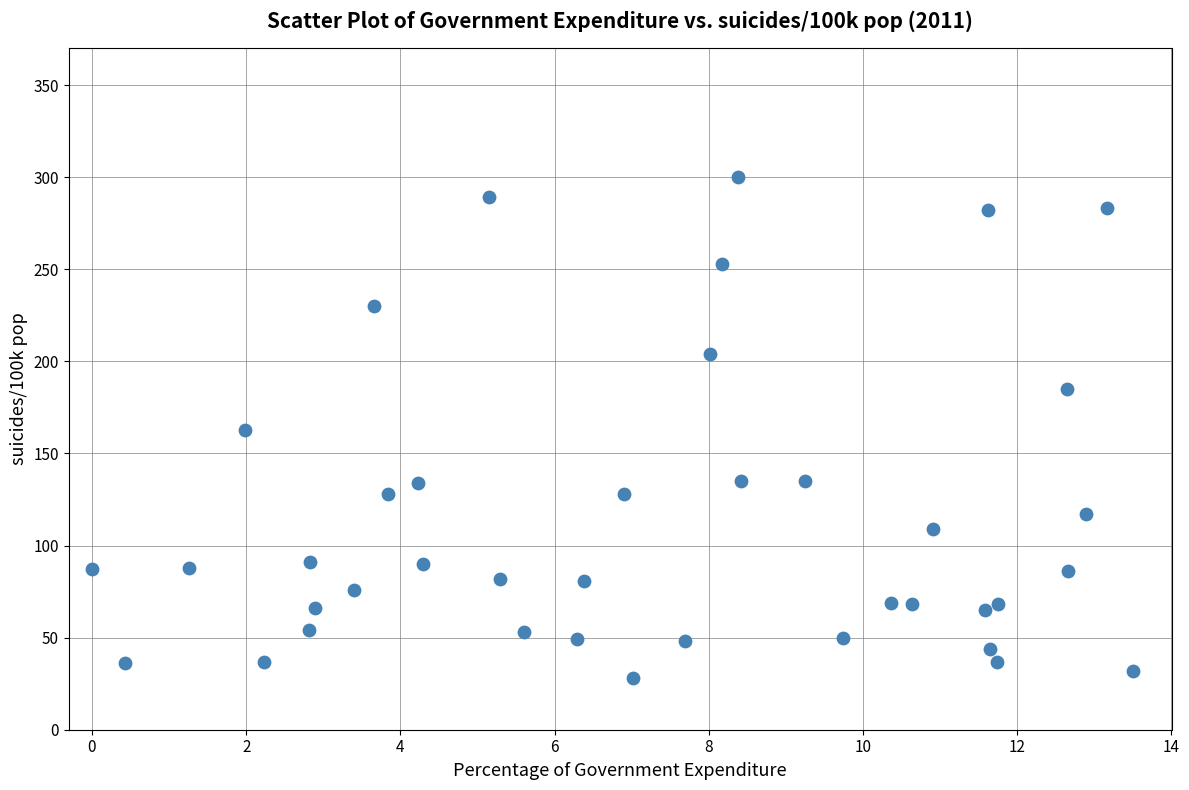

What is the range of Y values (max minus min)?

272